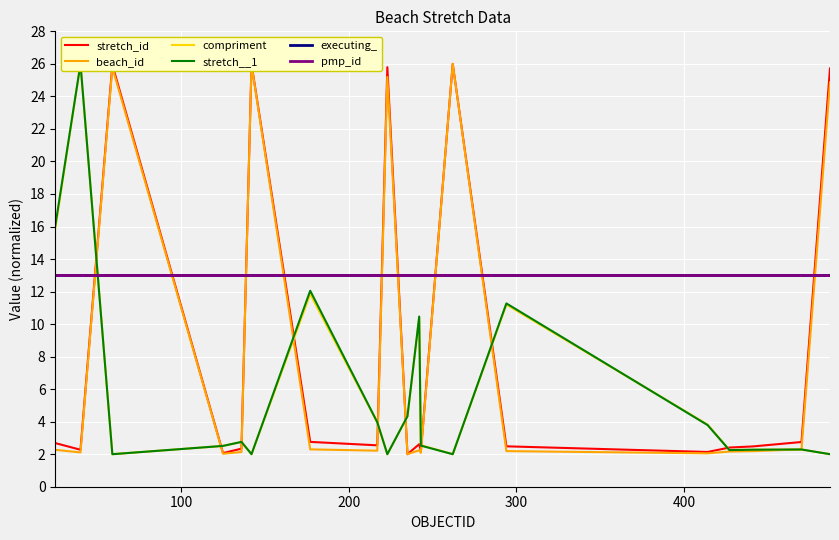

What are all the series names shown in the legend?

stretch_id, beach_id, compriment, stretch__1, executing_, pmp_id